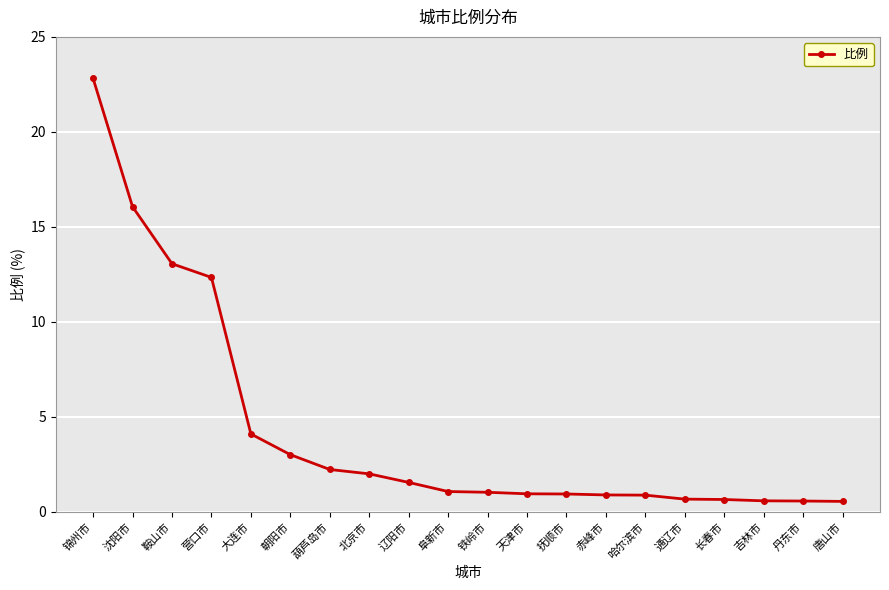

What is the maximum value shown in the chart?

22.8